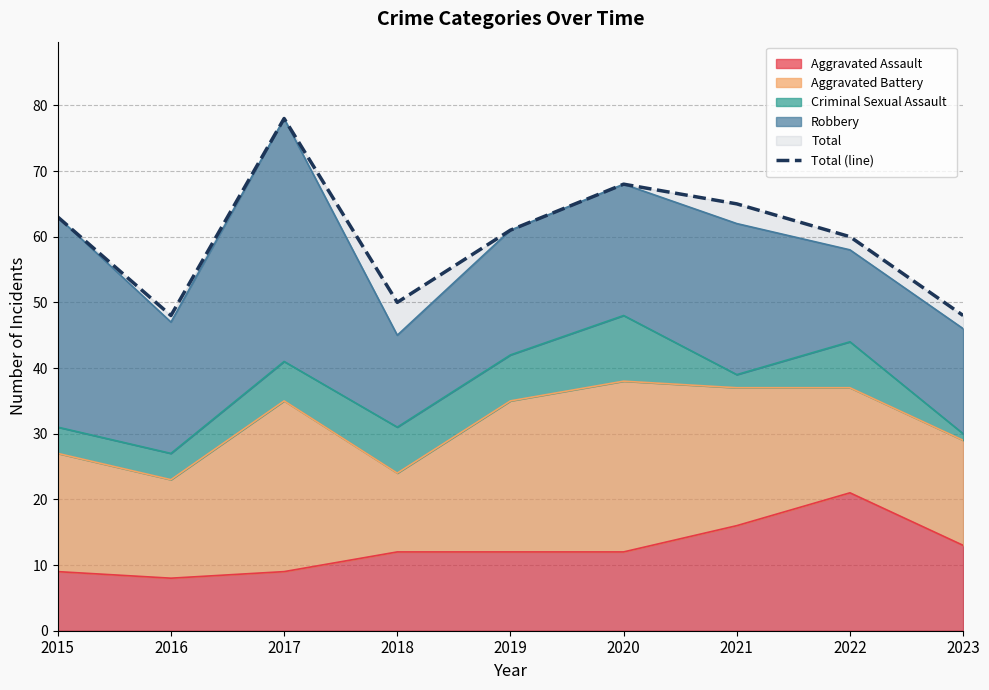

Where is the first local minimum?

2016